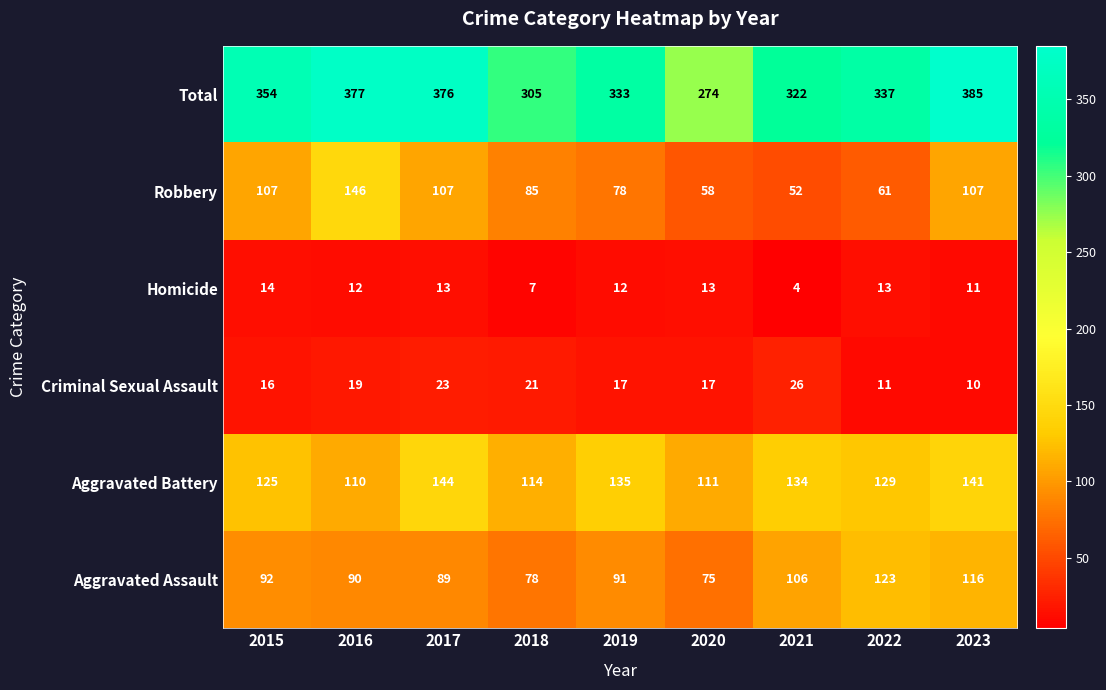

True or false: Total has a value of 333 at 2019.

True